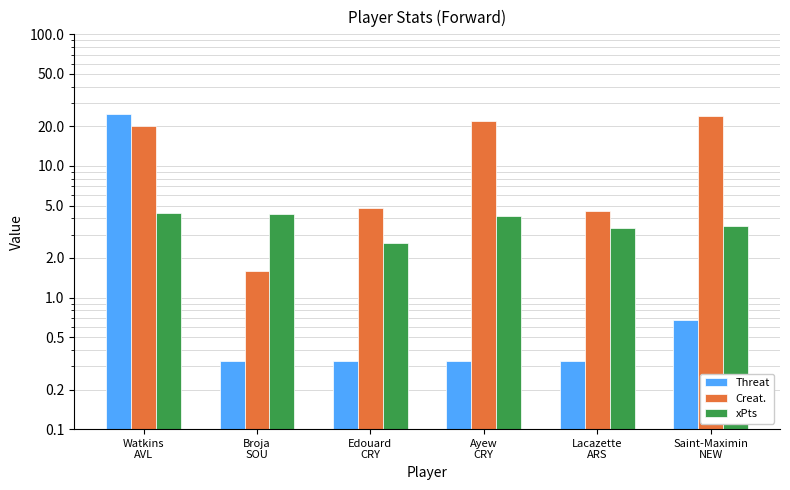

What is the total value across all series at Ayew
CRY?

26.7